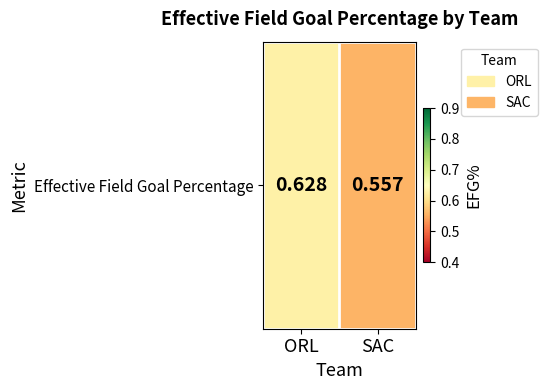

Reading left to right, transcribe all the data shown in this chart.

0.6	0.6